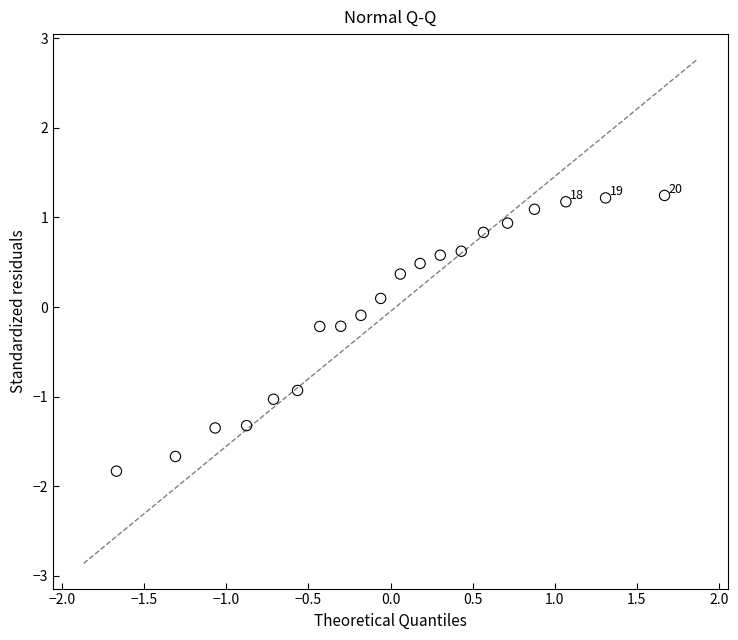

What is the range of X values (max minus min)?

3.3